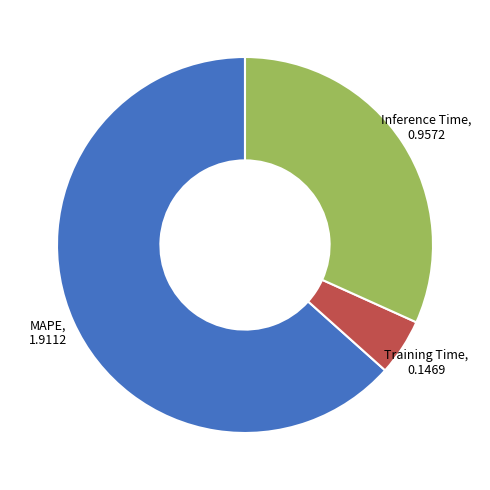

Between MAPE and Training Time, which is larger?

MAPE